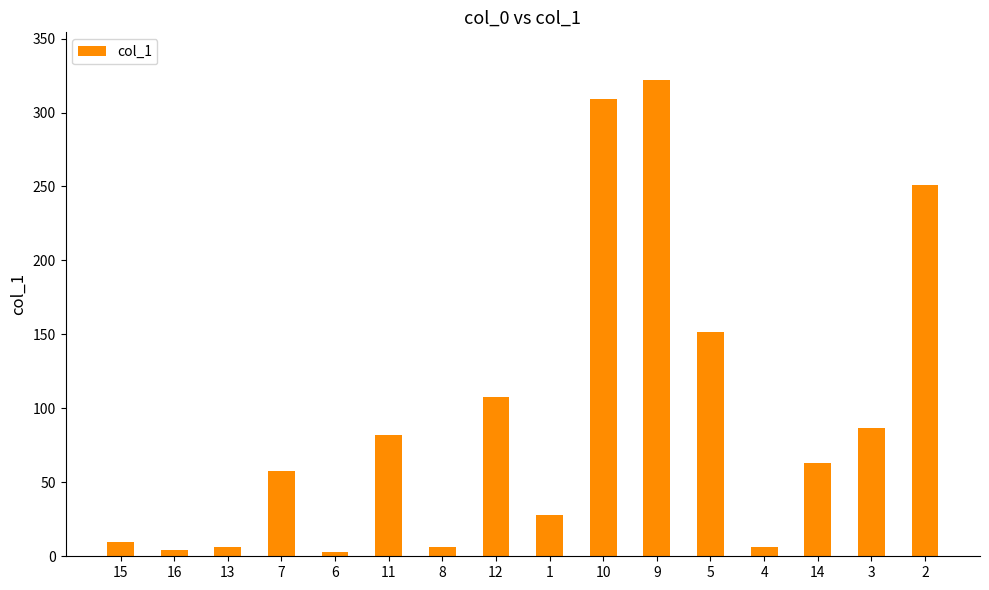

Is it true that the value at 14 is 95.1?

False